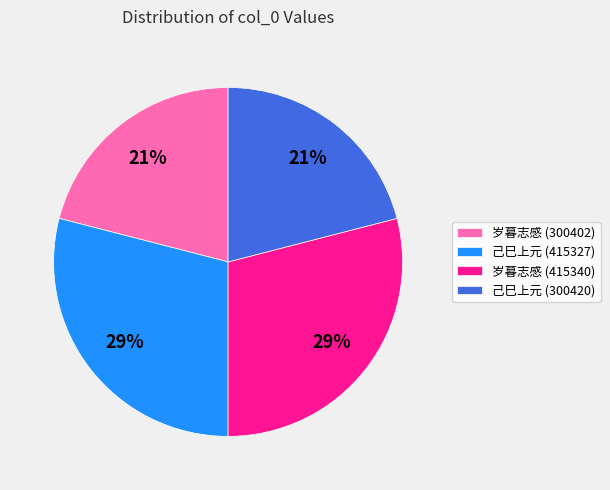

How many slices are in this pie chart?

4